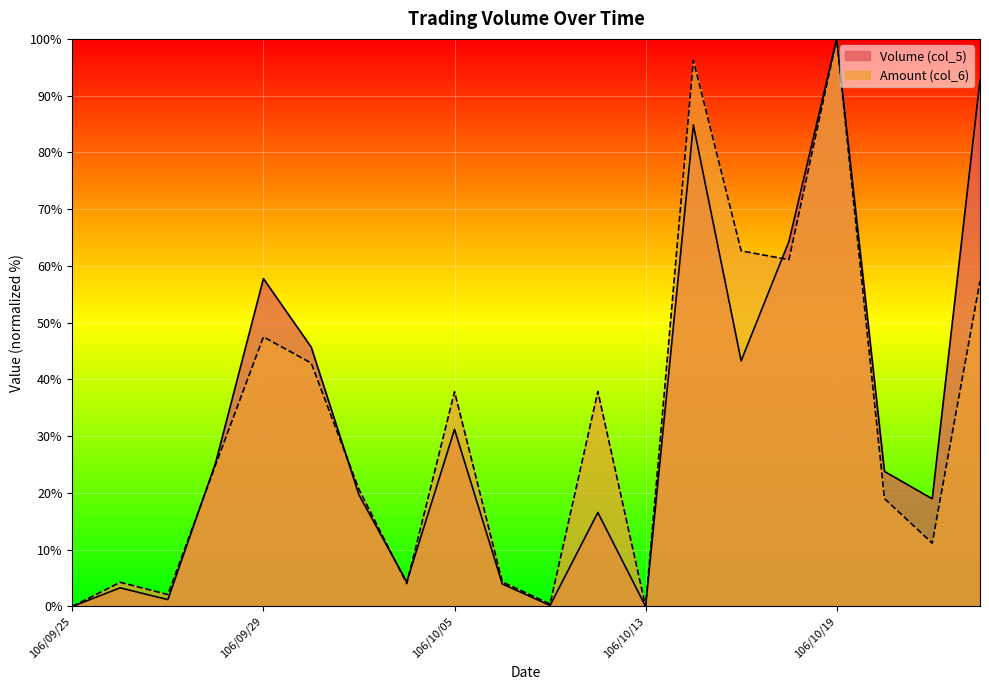

At which label does Volume (col_5) first exceed 23?

106/09/28